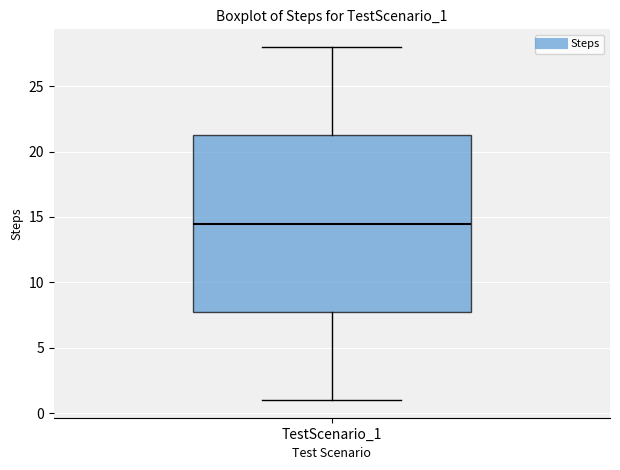

Transcribe this box plot: give where the median line is, the range the box spans, and where the two whiskers end, as read against the y-axis. The values are not printed on the chart, so give them approximately, as read against the axis.

median 14.5, box 8.0 to 21.5, whiskers 1.0 to 28.0